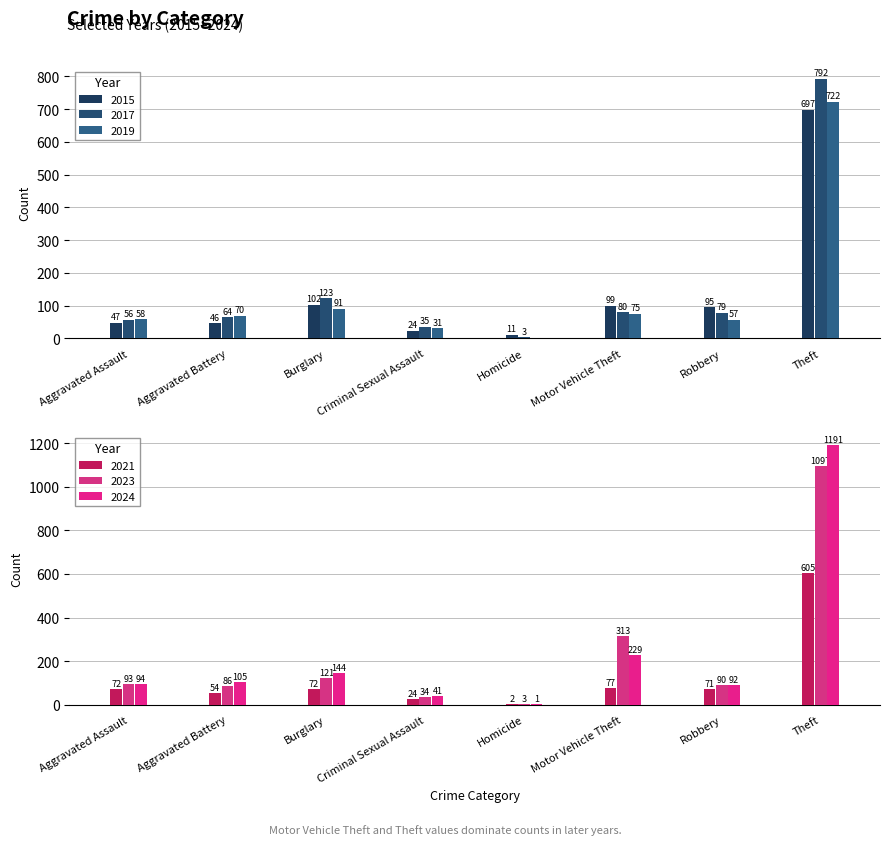

What is the spread (max minus min) of values at Aggravated Battery?

59